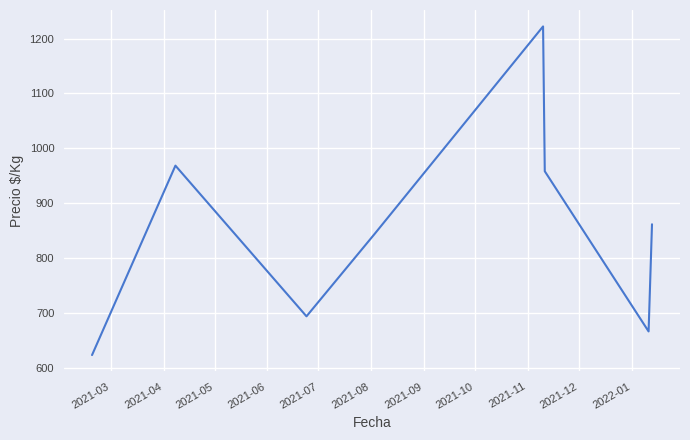

How many interior local valleys (lower than both neighbors) does the data have?

2